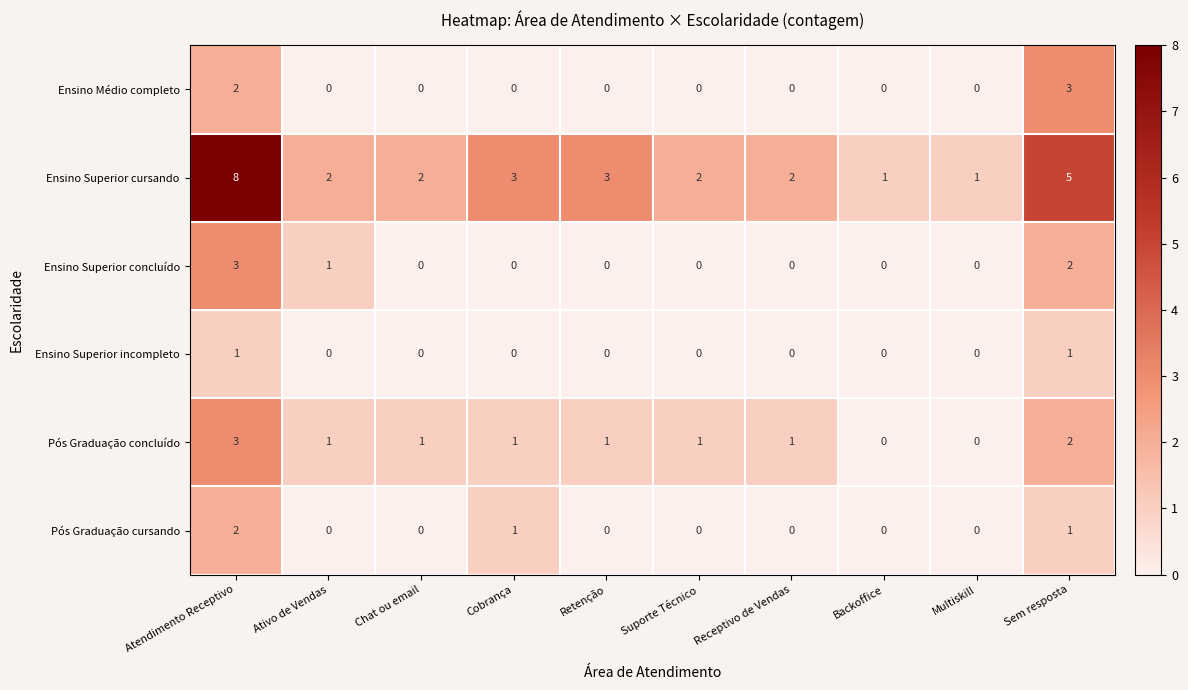

What is the difference between the highest and lowest values at Cobrança?

3